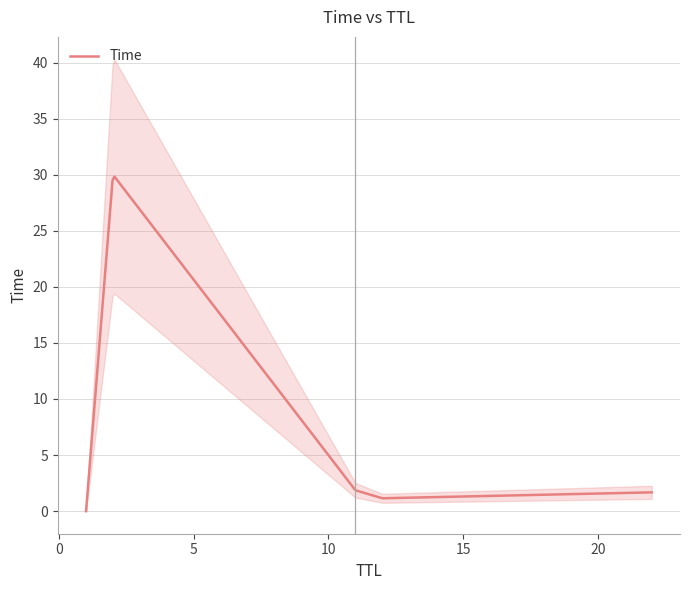

What is the ratio of the value at 22 to the value at 12?

1.5